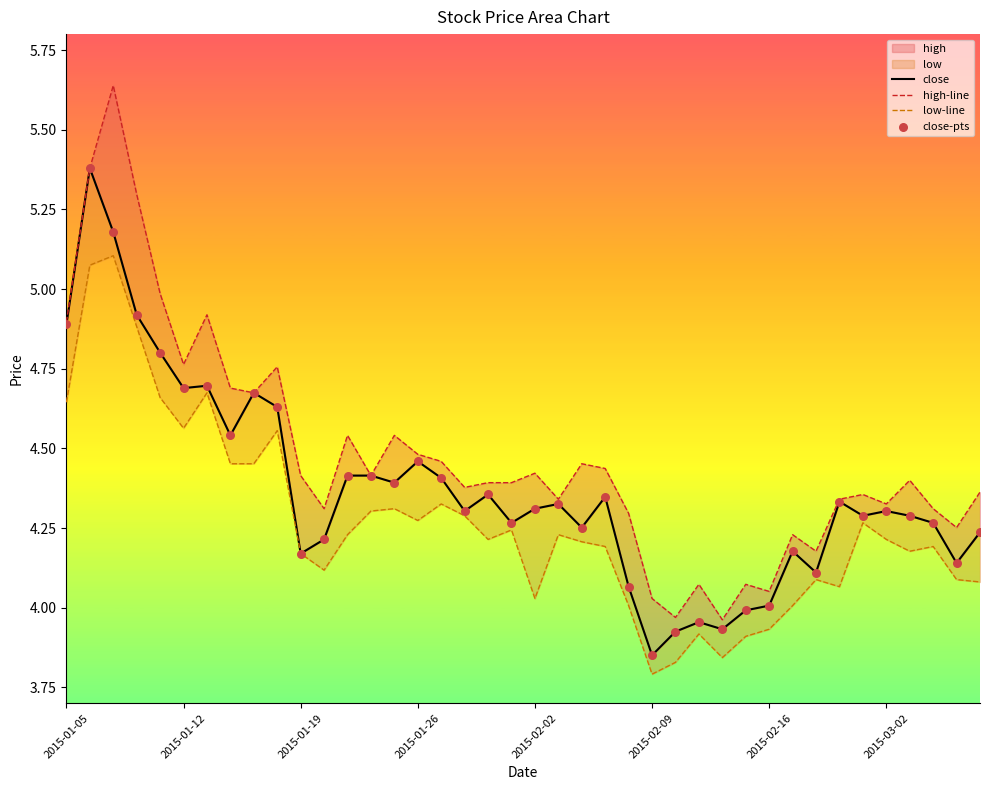

What is the total value across all series at 27?

15.9